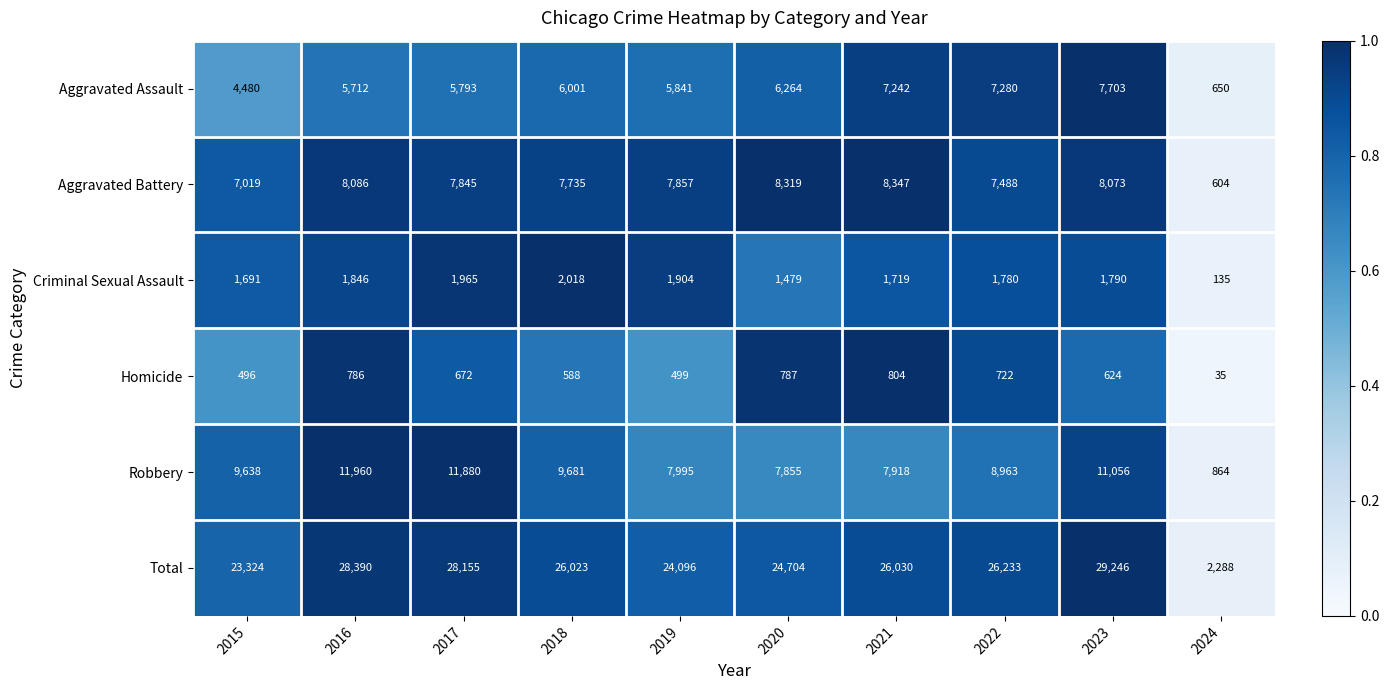

How many data points does each series have?

10